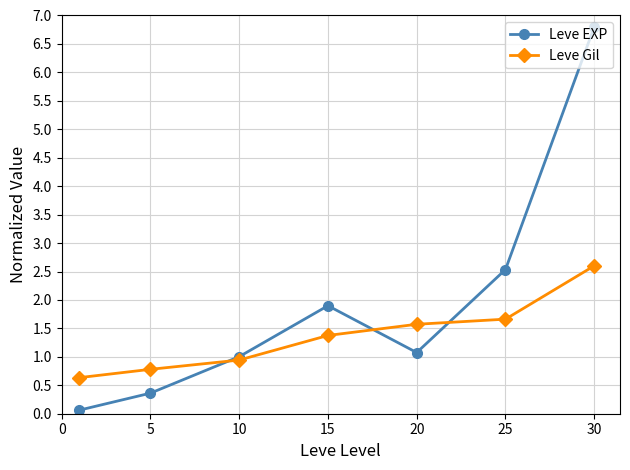

How many interior local peaks does the Leve EXP series have?

1